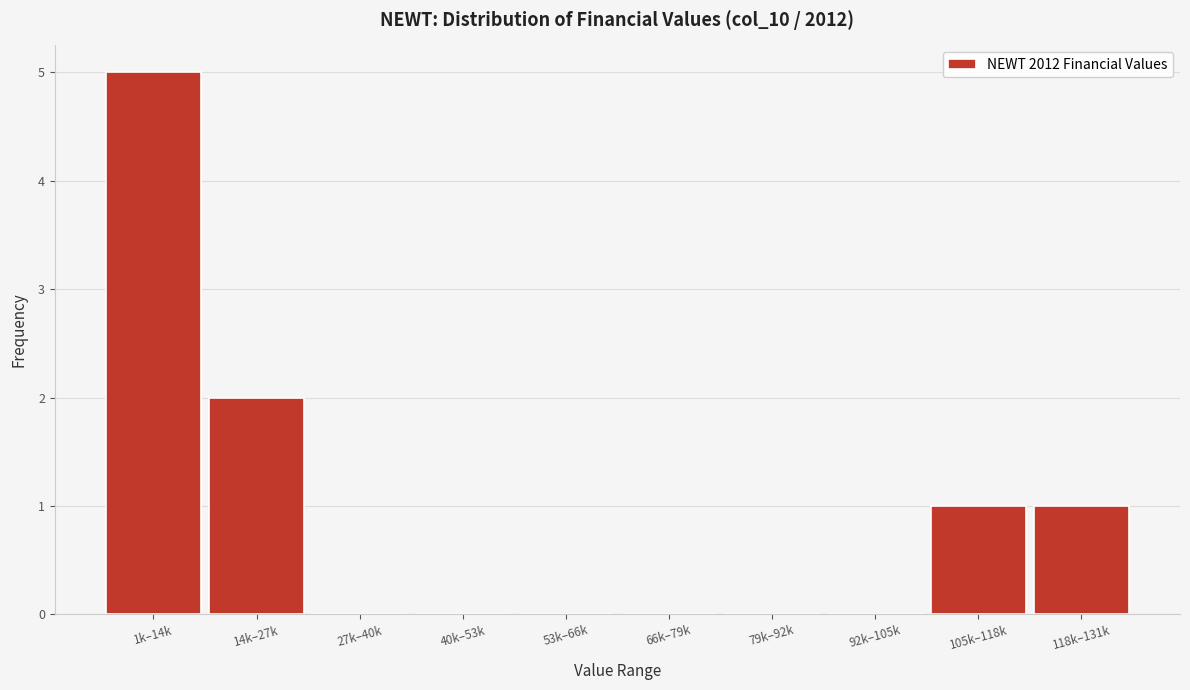

Reading left to right, what are all the values shown in this chart?

1k–14k=5	14k–27k=2	27k–40k=0	40k–53k=0	53k–66k=0	66k–79k=0	79k–92k=0	92k–105k=0	105k–118k=1	118k–131k=1